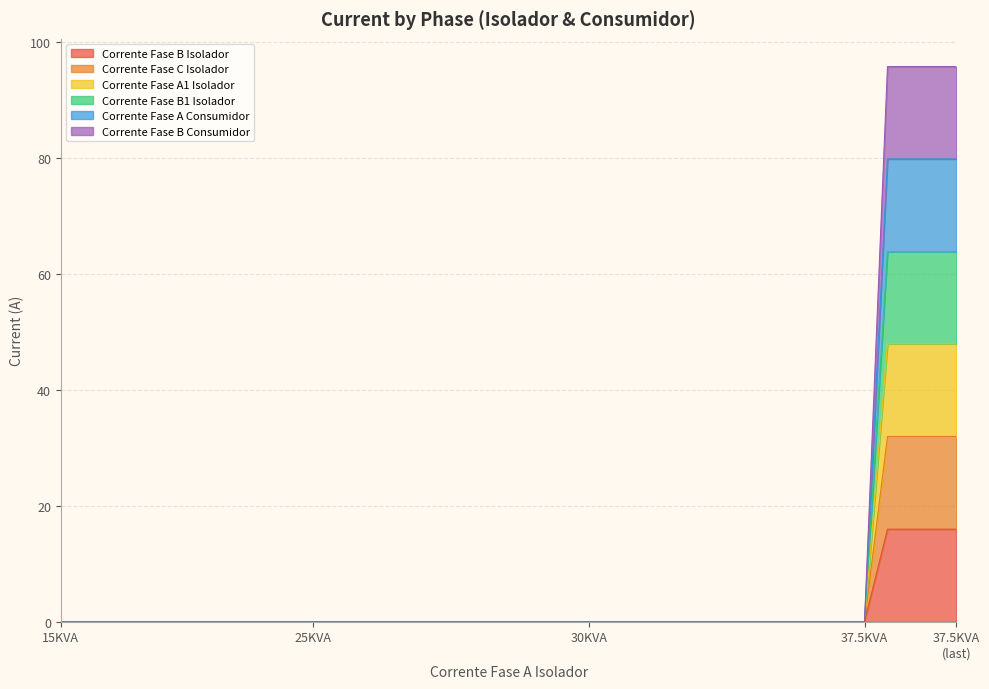

Rank the series at 12 from lowest to highest value.

Corrente Fase B Isolador, Corrente Fase C Isolador, Corrente Fase A1 Isolador, Corrente Fase B1 Isolador, Corrente Fase A Consumidor, Corrente Fase B Consumidor